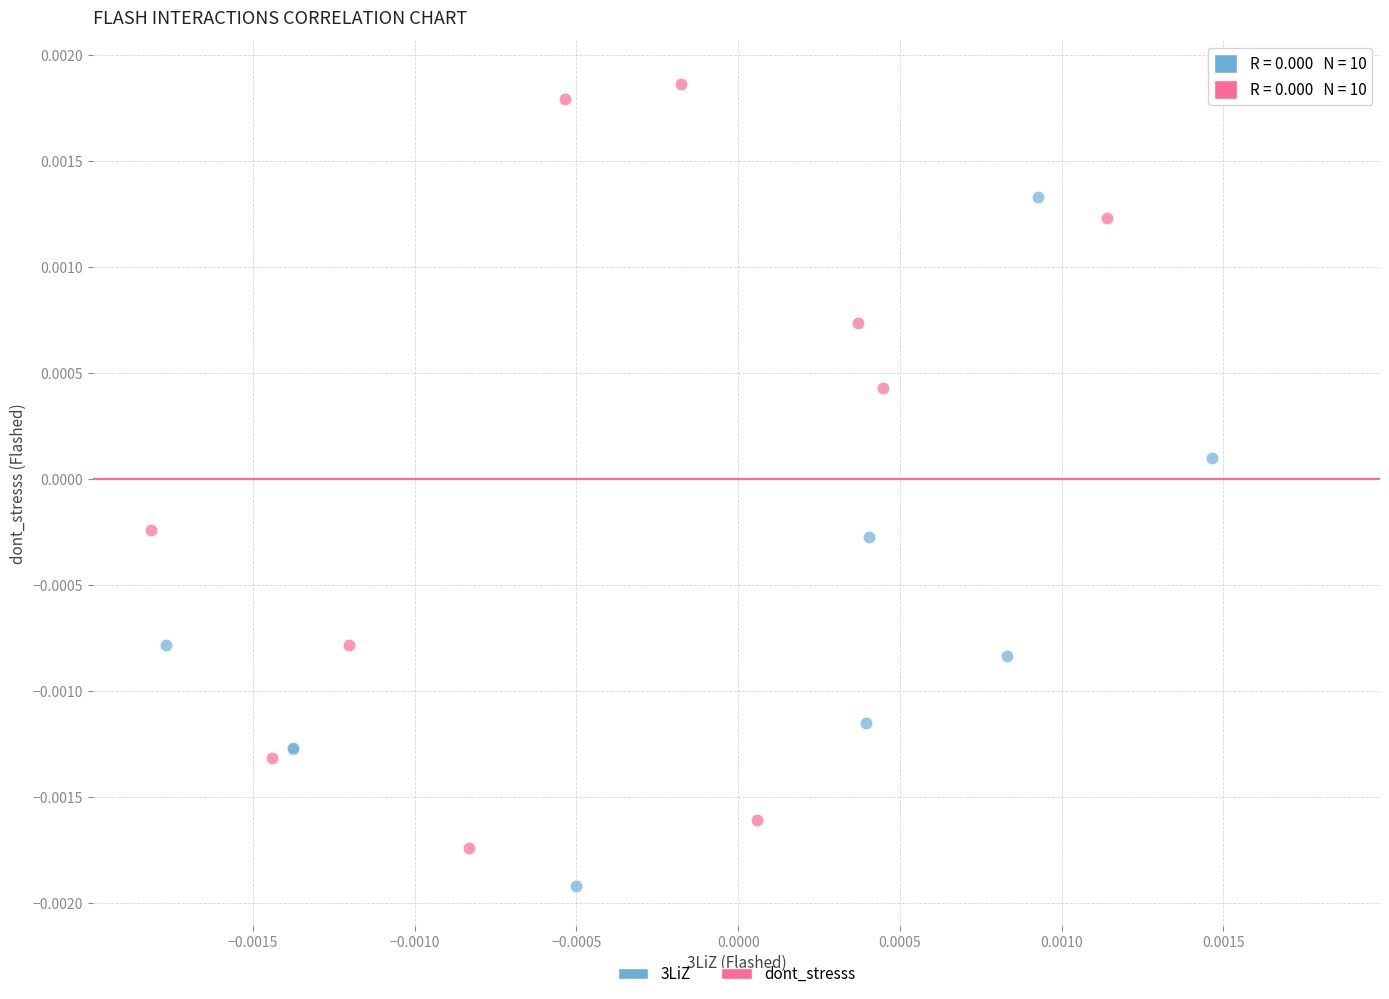

Which series contains the lowest Y value?

3LiZ